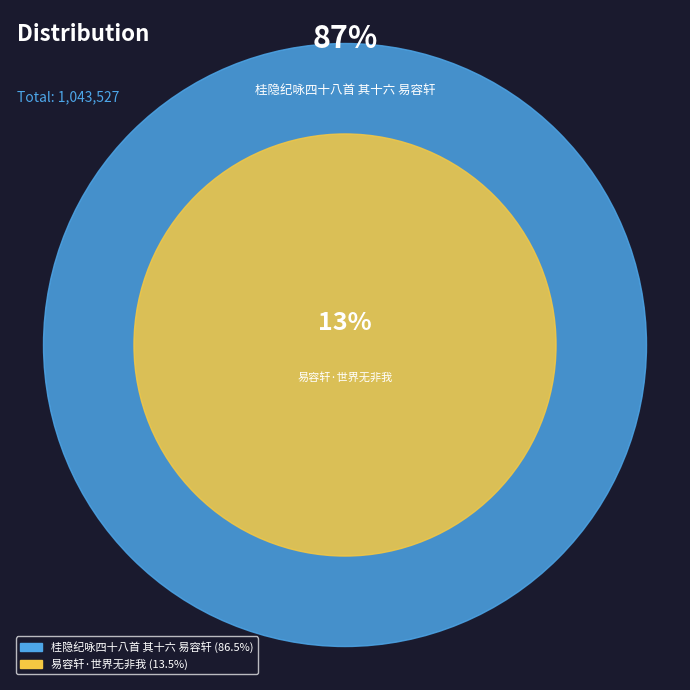

Is it true that 易容轩·世界无非我 is 13% of the pie?

True